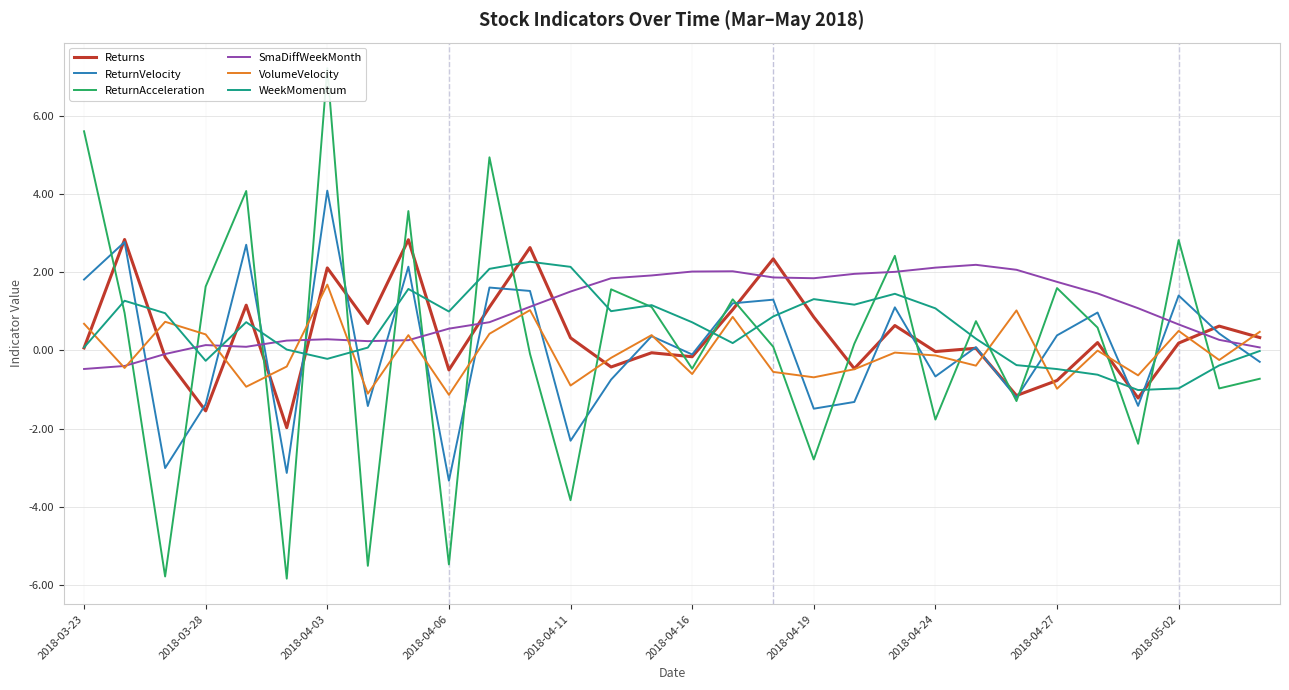

True or false: ReturnVelocity and SmaDiffWeekMonth cross at least once.

True